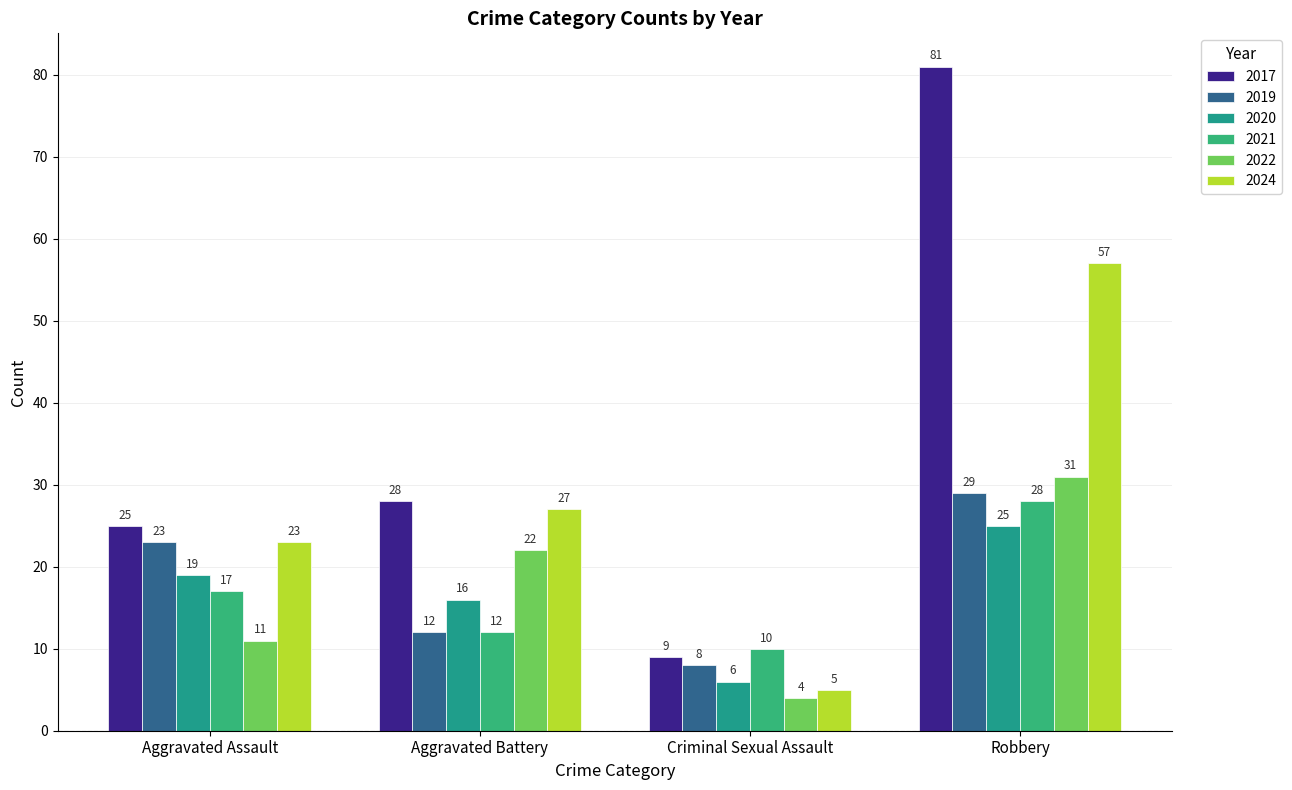

Count the 2022 values in the range 11 to 31.

3